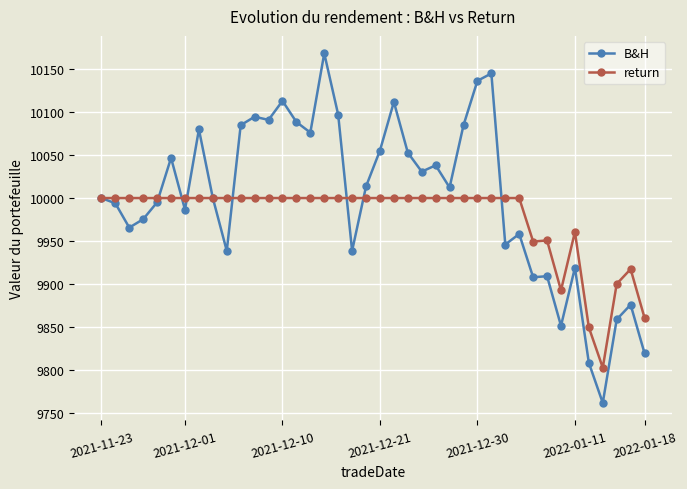

Which series has the largest total across all categories?

B&H